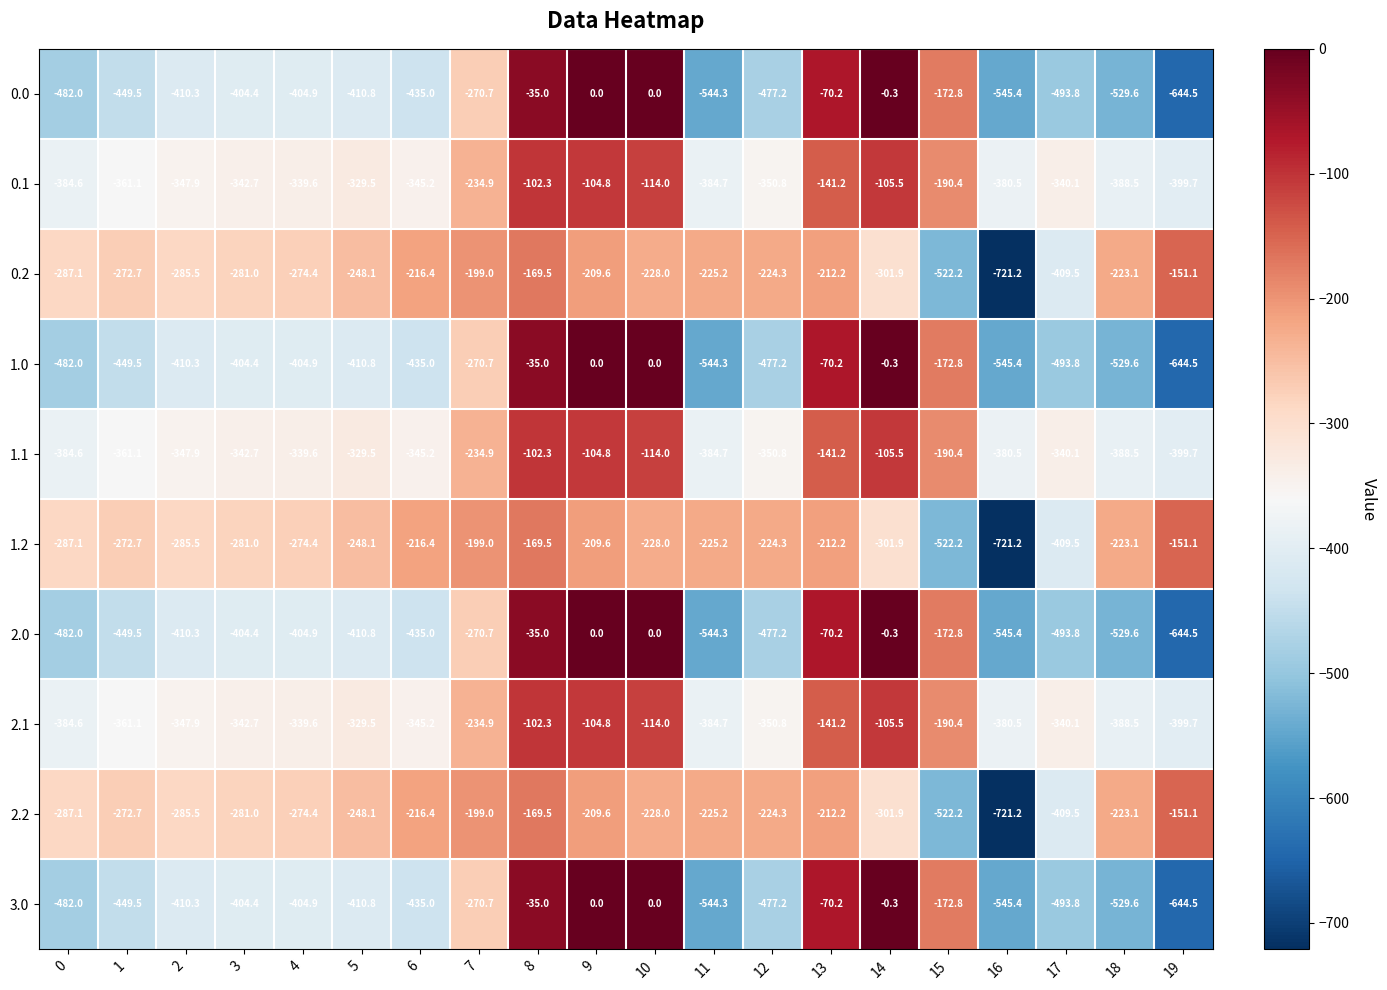

What is the difference between the 2.0 values at 11 and 16?

1.1